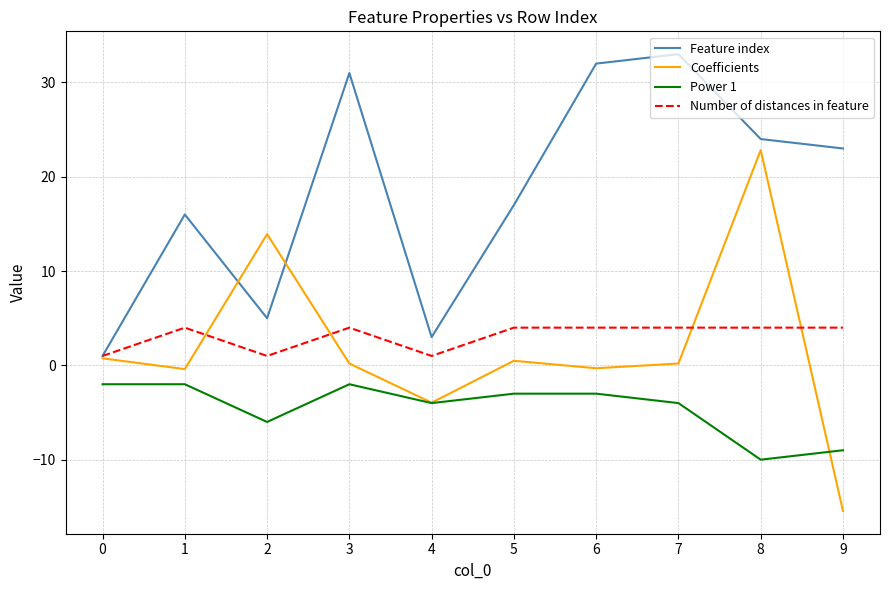

True or false: Number of distances in feature and Power 1 intersect in this chart.

False